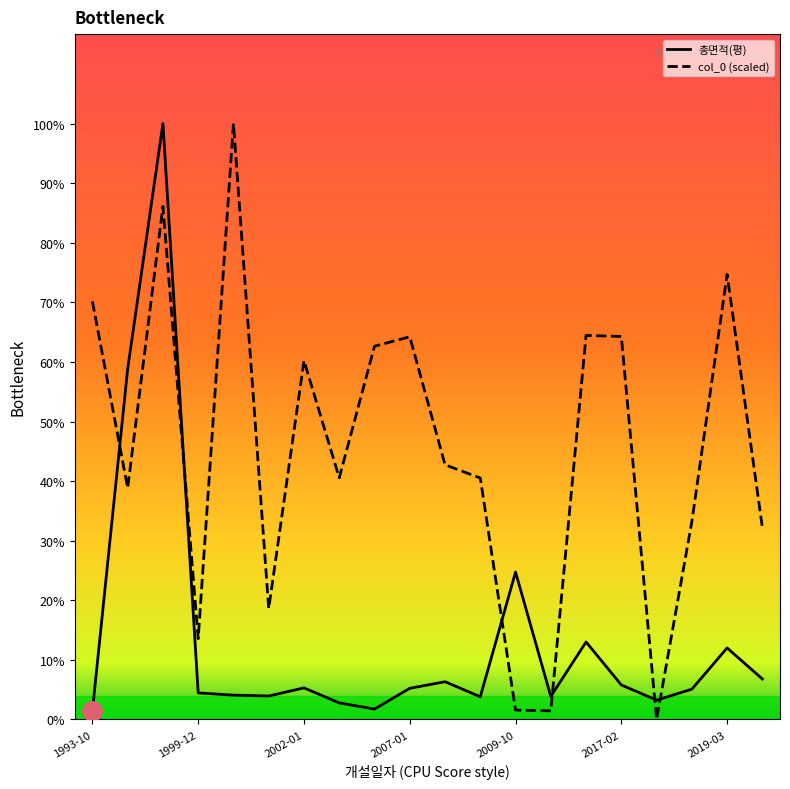

What are all the series names shown in the legend?

총면적(평), col_0 (scaled)